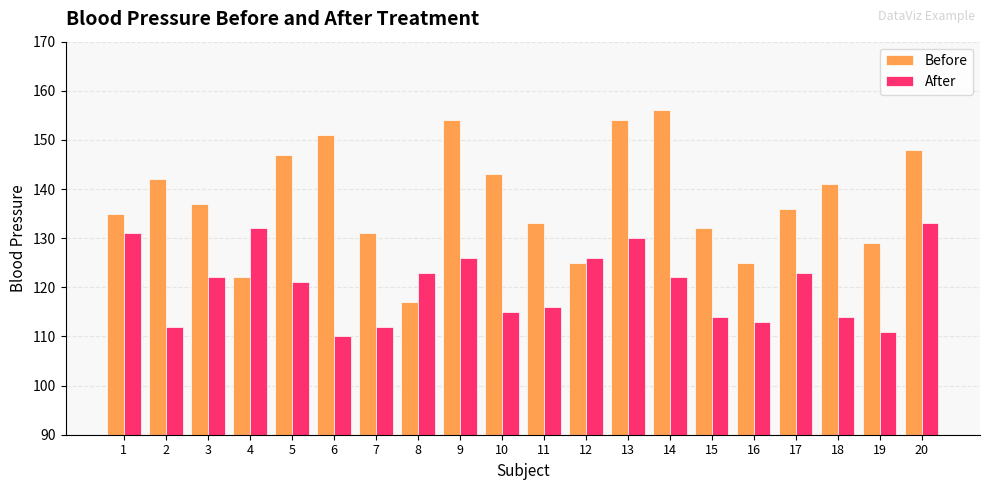

Count the number of categories in the chart.

20